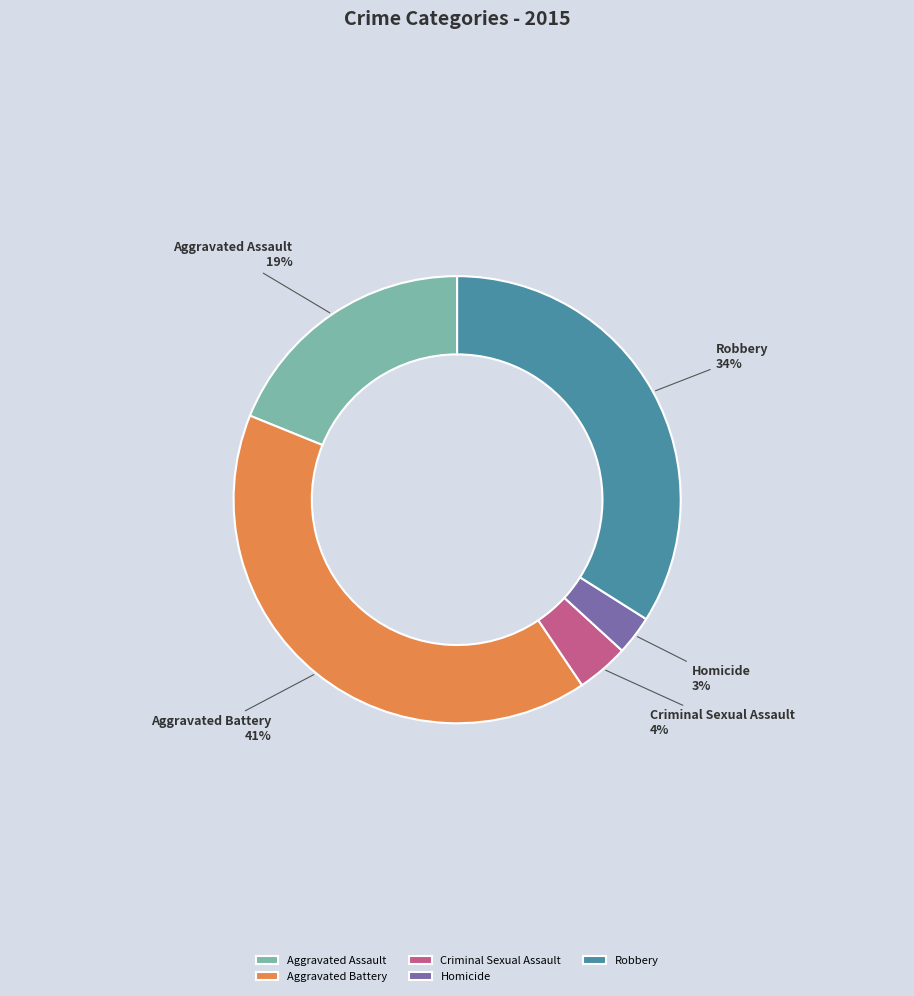

Is it true that Aggravated Battery is 41% of the pie?

True